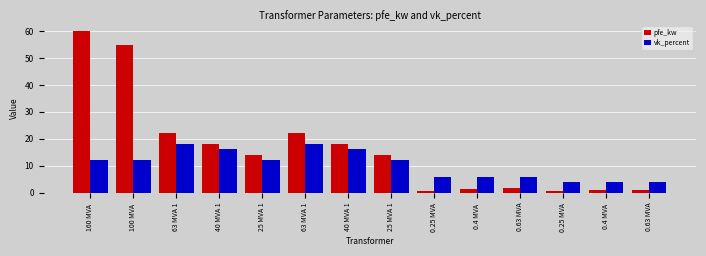

At which category is the sum across all series the highest?

160 MVA 